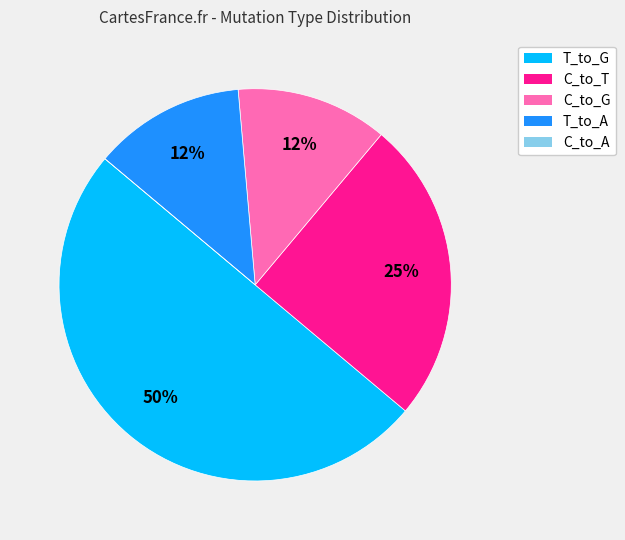

The T_to_A slice represents 12% of the pie. True or false?

True